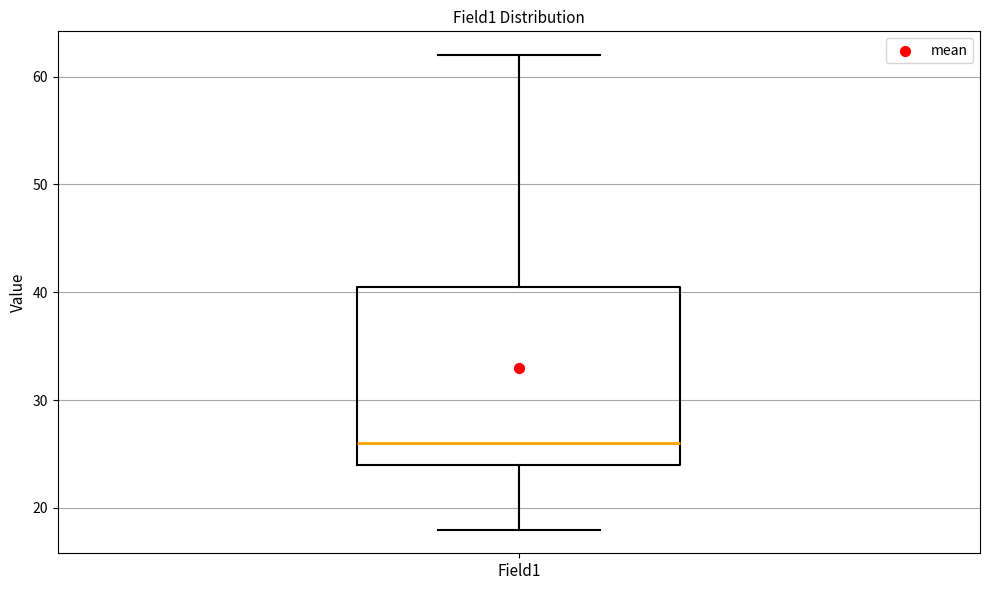

Read this box plot against the y-axis: the position of the median line, the range covered by the box, and the ends of both whiskers. The values are not printed on the chart, so give them approximately, as read against the axis.

median 26, box 24 to 41, whiskers 18 to 62